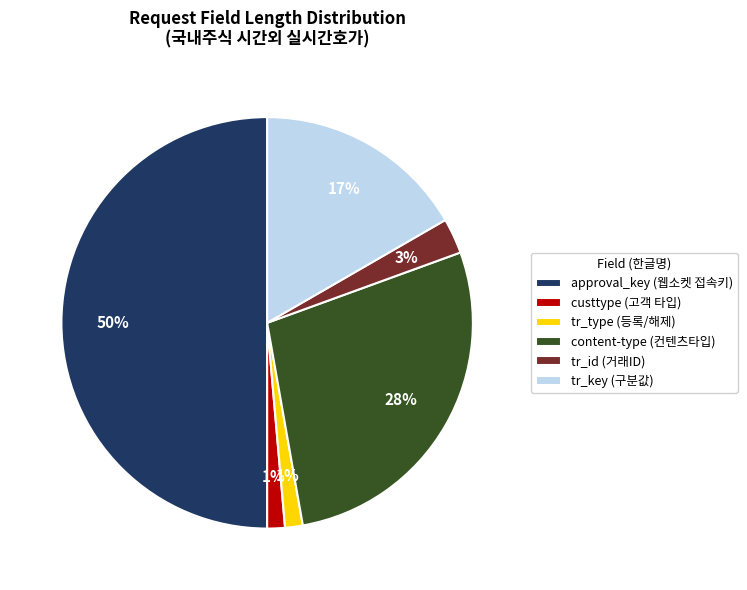

Does content-type (컨텐츠타입) account for over 50% of the chart?

No